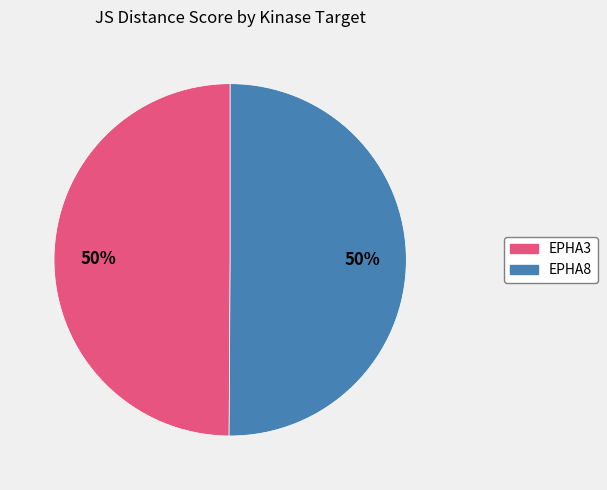

To the nearest percent, what portion does EPHA3 represent?

50%